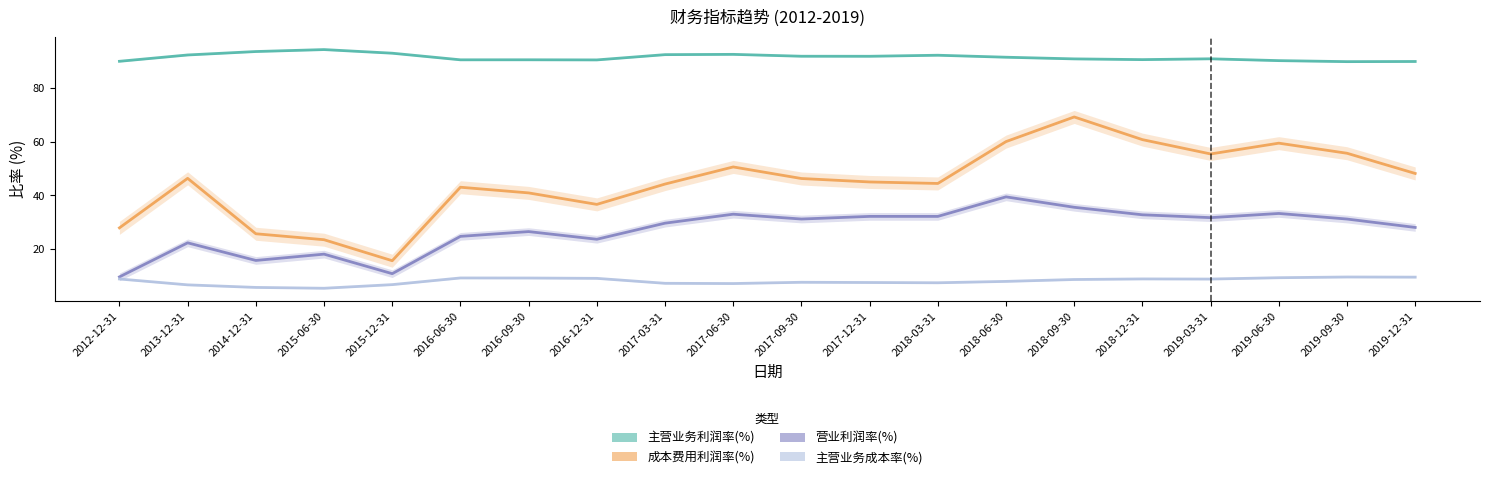

The value of 主营业务成本率(%) at 2013-12-31 is 2.2. True or false?

False